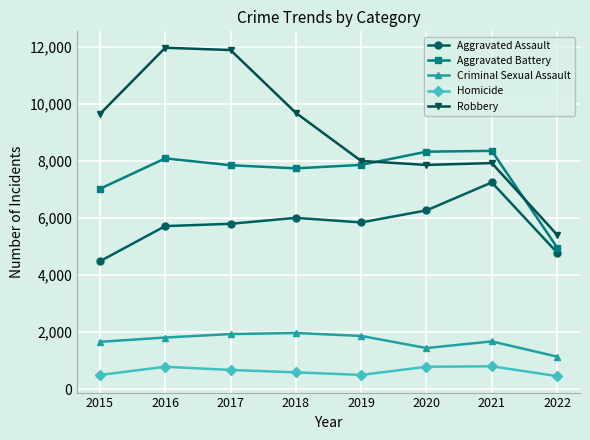

At 2022, list the series in order from largest to smallest.

Robbery, Aggravated Battery, Aggravated Assault, Criminal Sexual Assault, Homicide